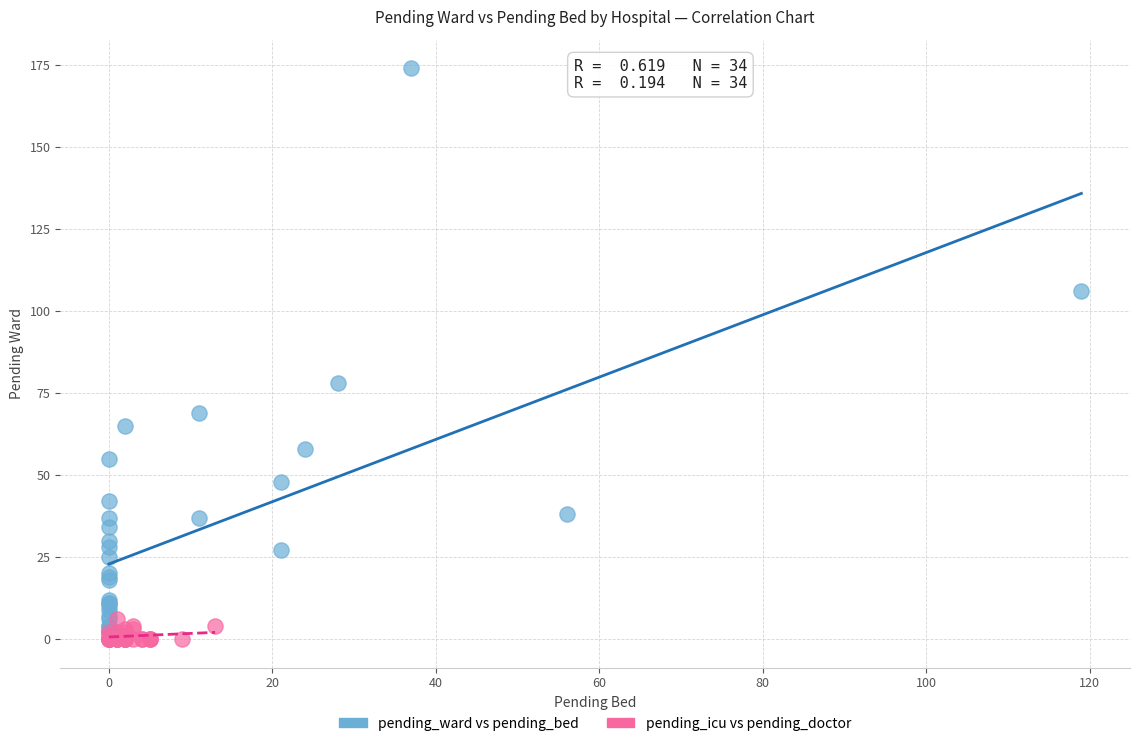

Which series has the largest Y range (max minus min)?

pending_ward vs pending_bed